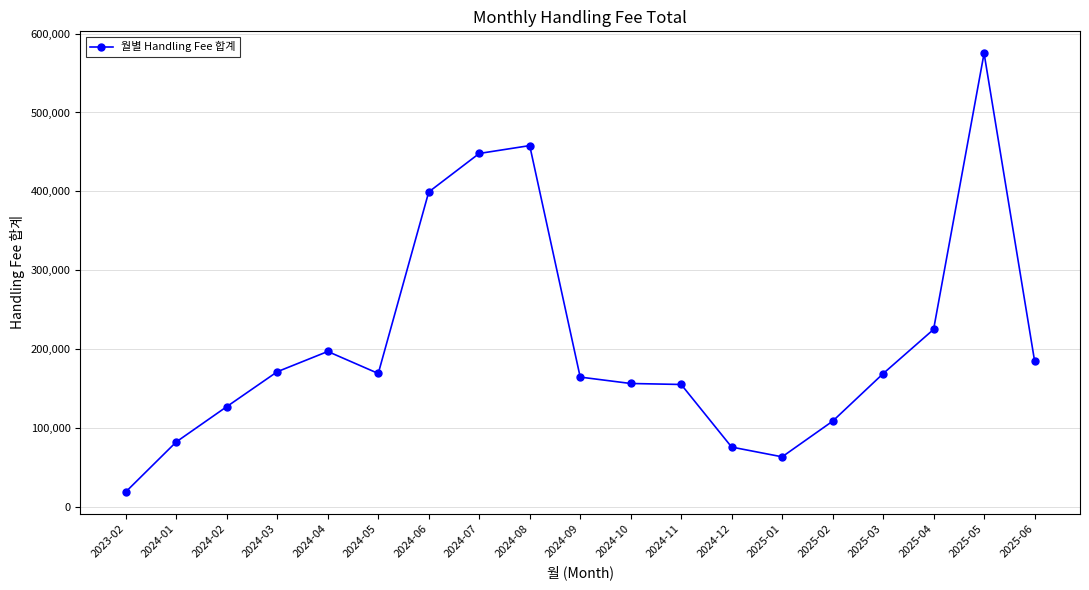

Which label corresponds to the largest value in the chart?

2025-05